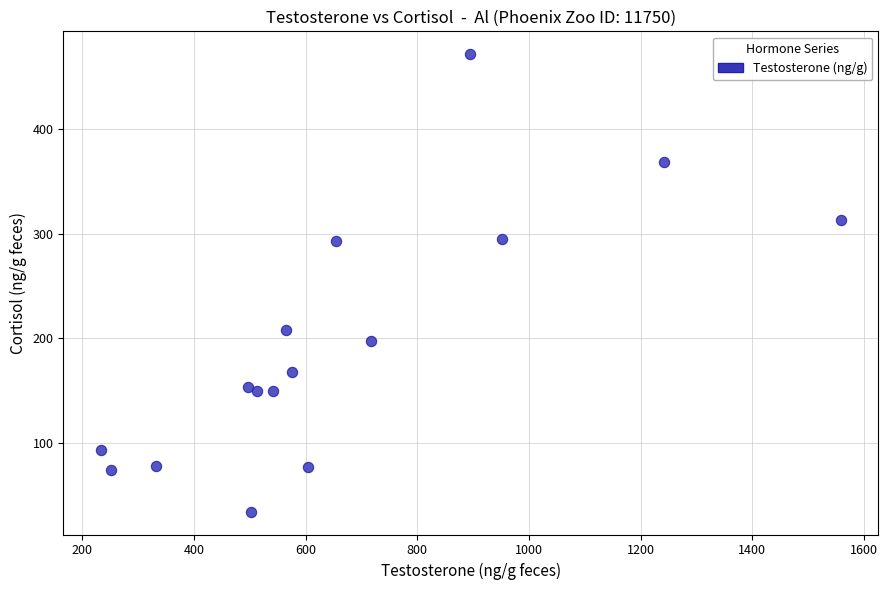

What is the range of X values (max minus min)?

1327.1